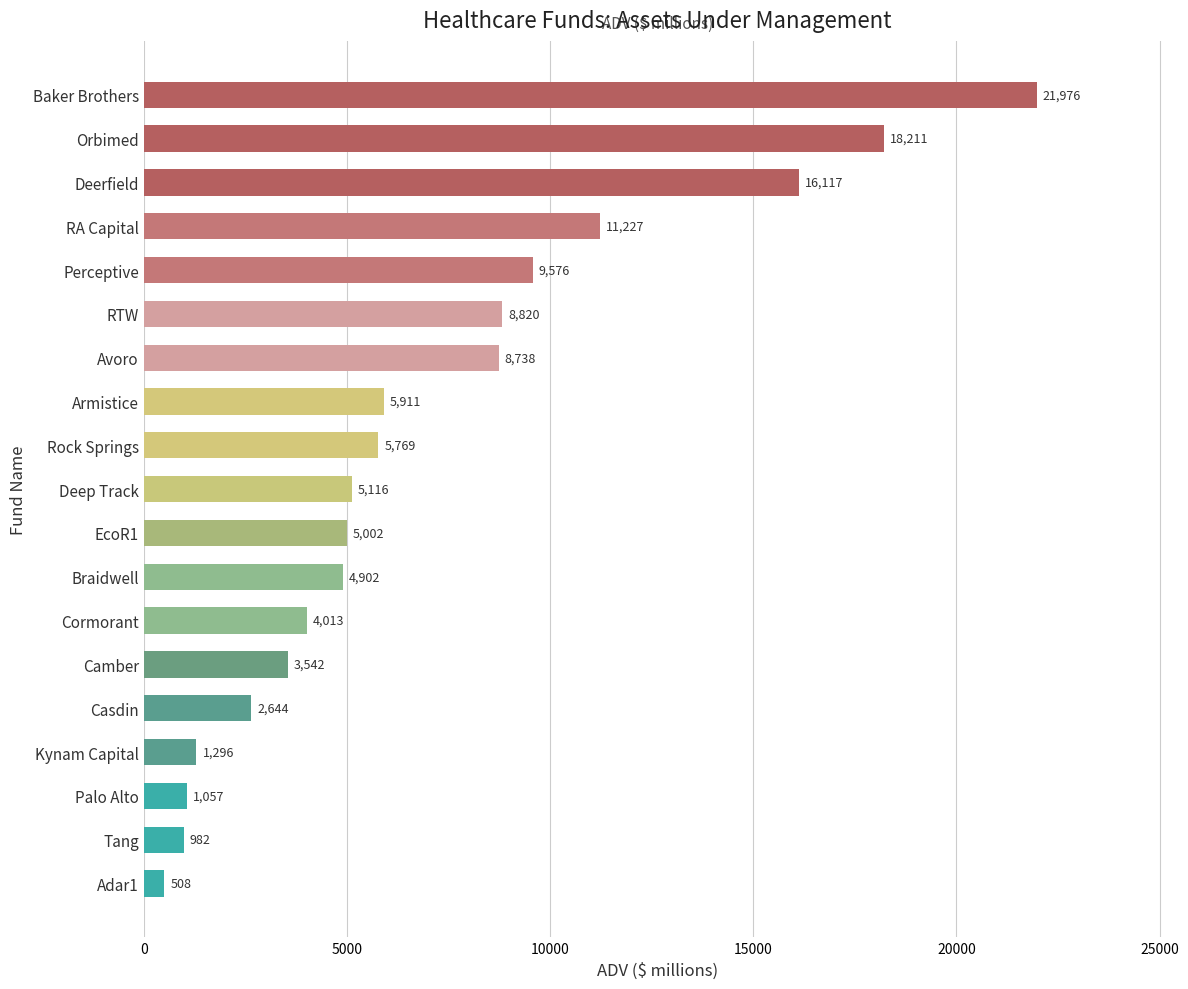

True or false: the data shows 5226.1 at Deerfield.

False